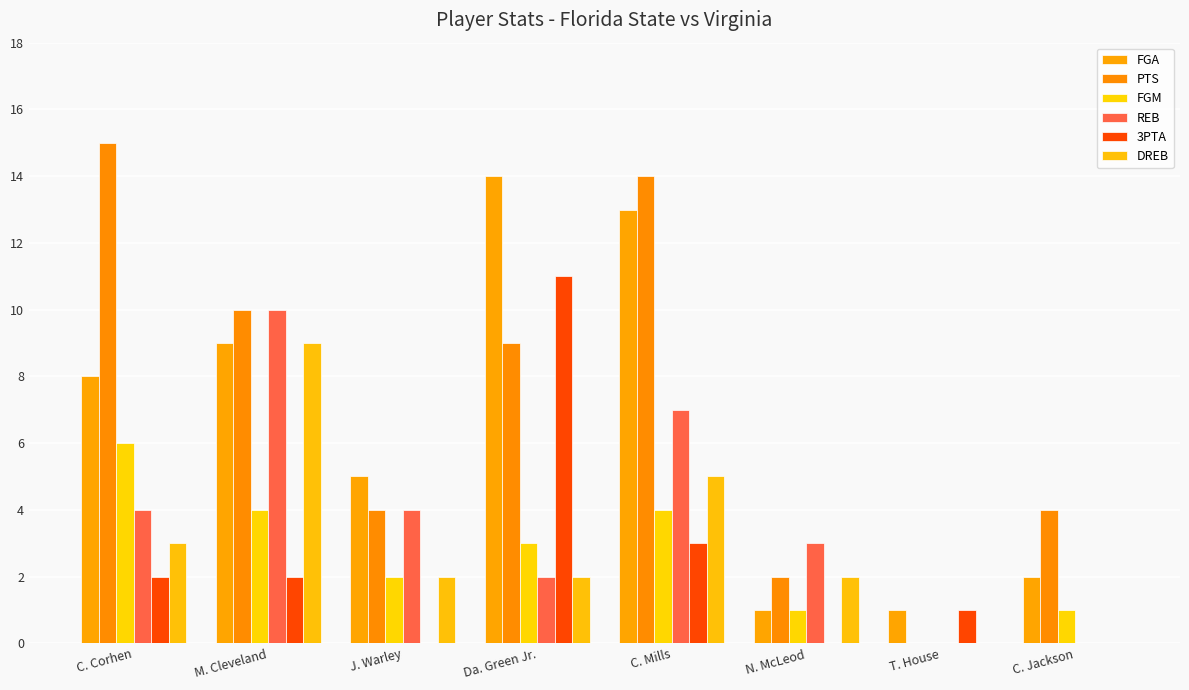

How many positive values does the FGM series have?

7